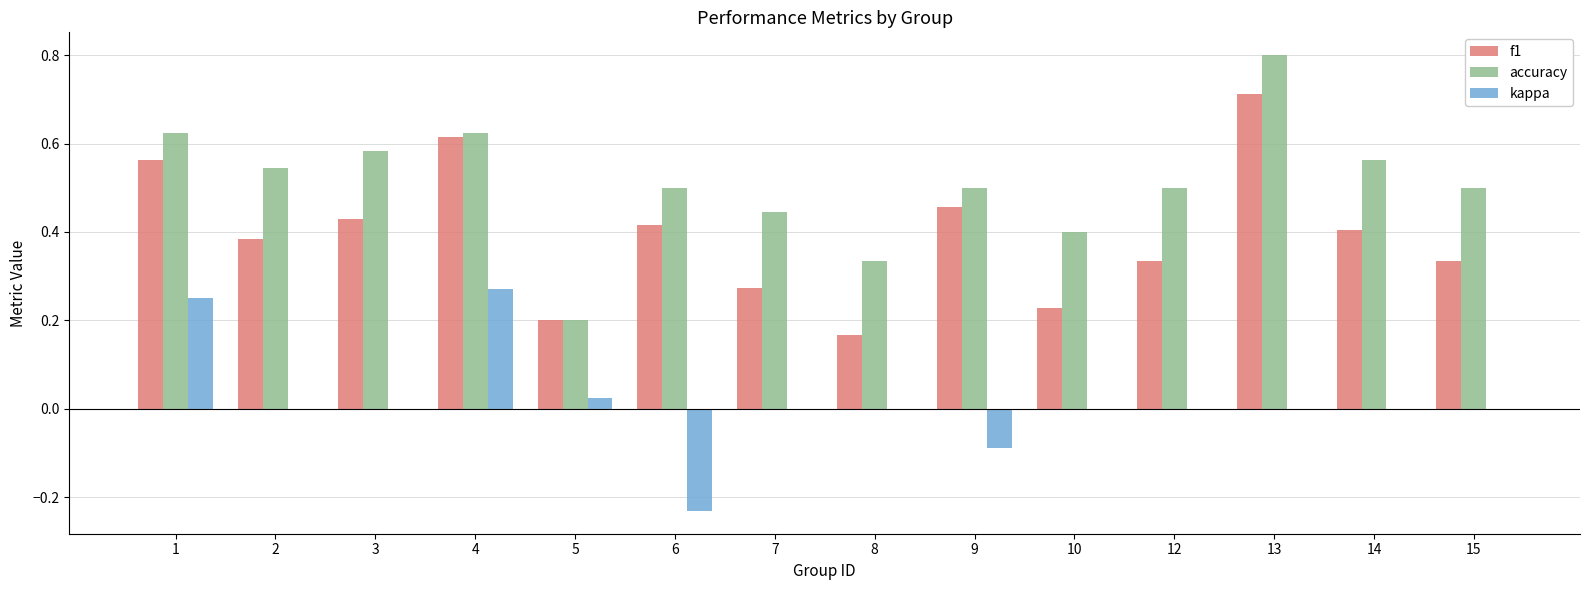

What is the sum of the accuracy values at 13 and 3?

1.4